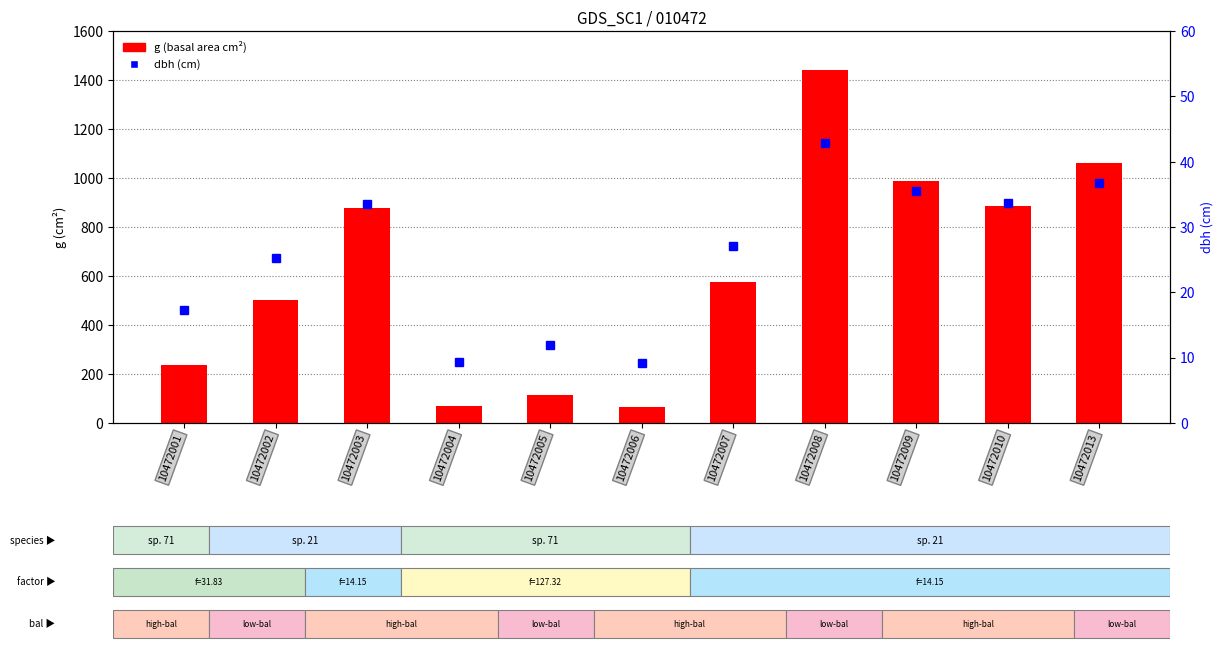

Which series has the largest total across all categories?

g (basal area)